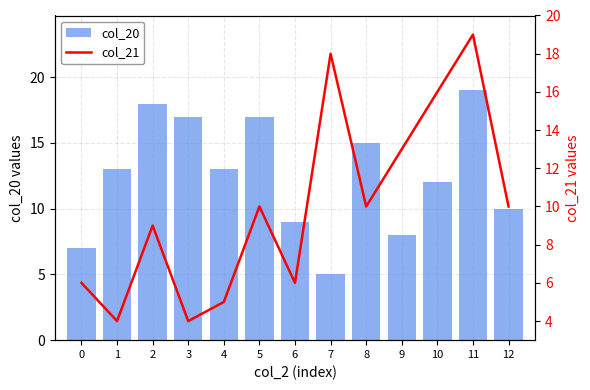

What is the approximate value of col_21 at 10?

16